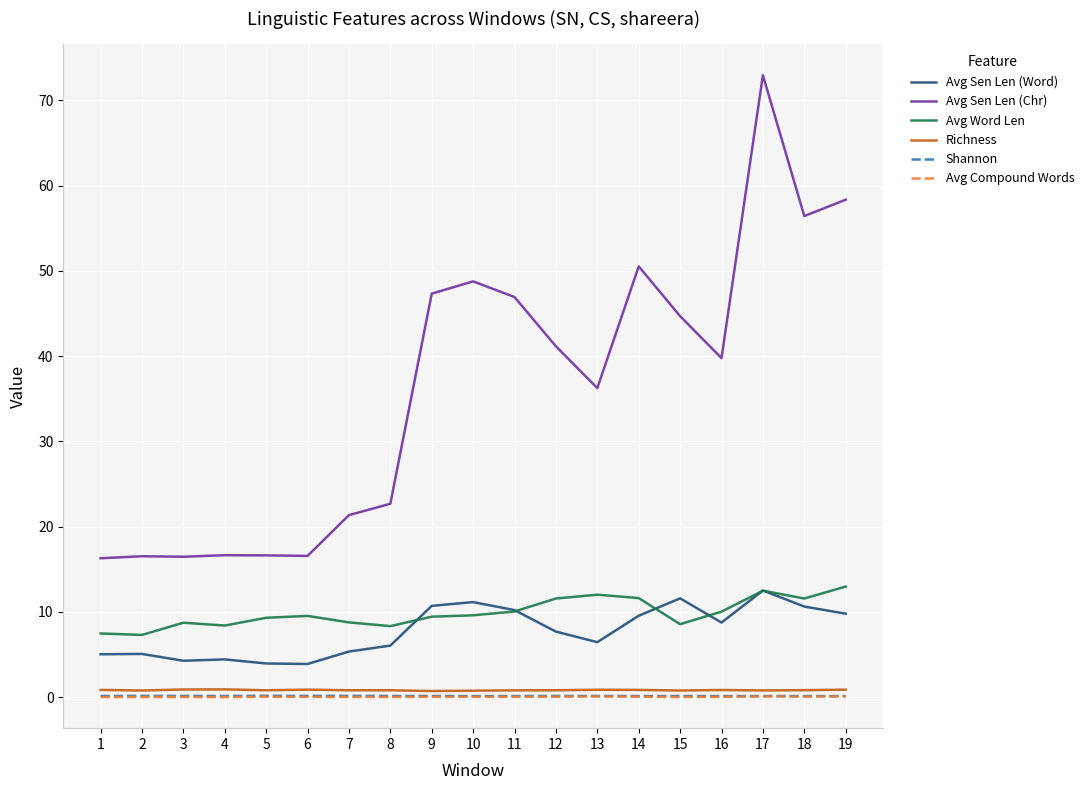

Which series has the largest total across all categories?

Avg Sen Len (Chr)